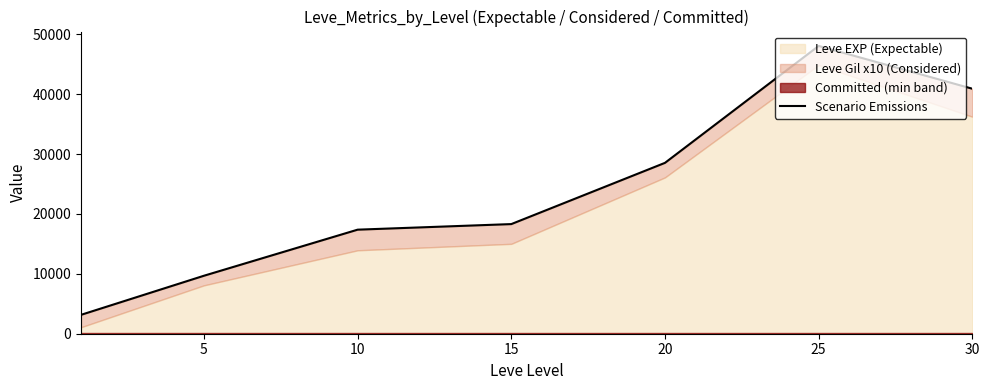

What is the value of the 5th point from the left?

28531.7